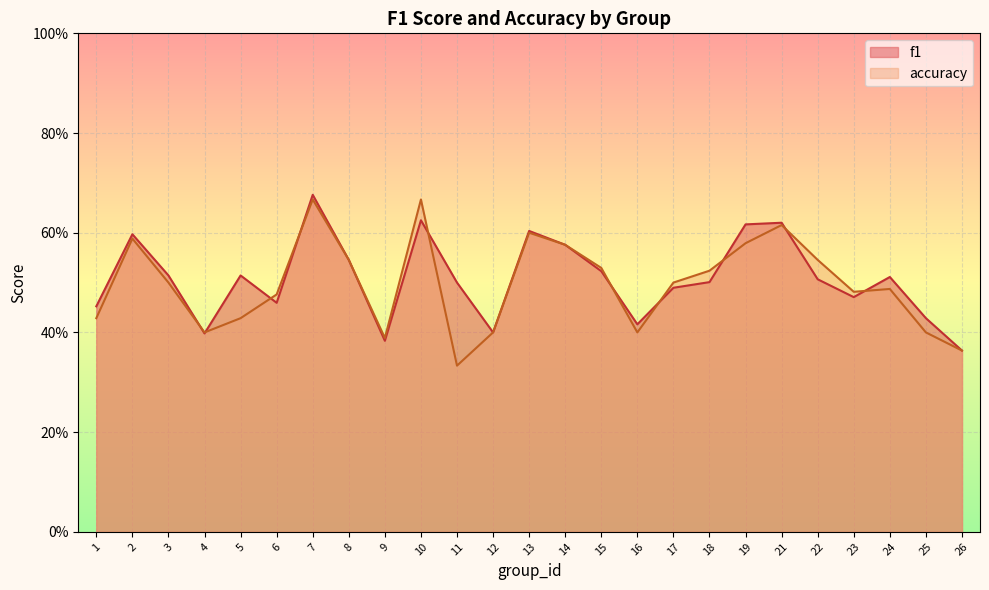

What are all the series names shown in the legend?

f1, accuracy